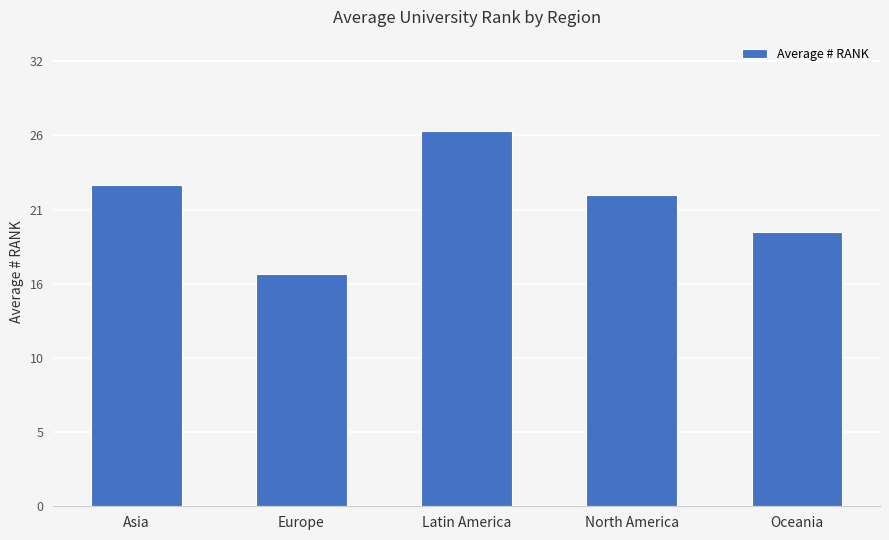

At which category does the chart reach its peak across all series?

Latin America